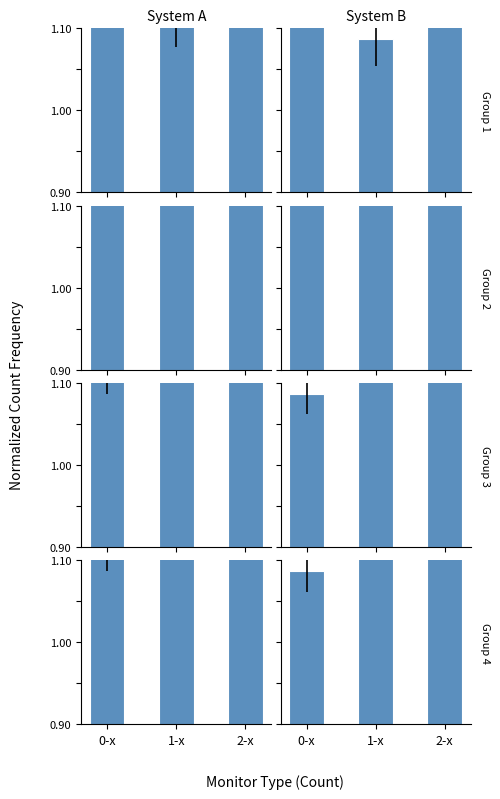

What is the difference between the maximum and minimum values in the Group 3 series?

0.8